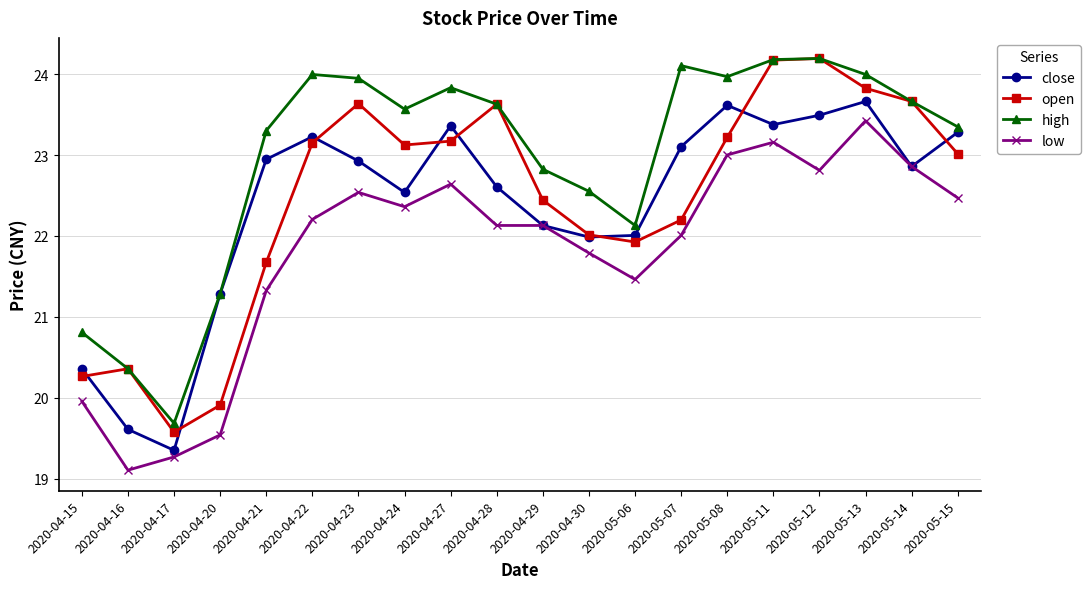

What are all the series names shown in the legend?

close, open, high, low